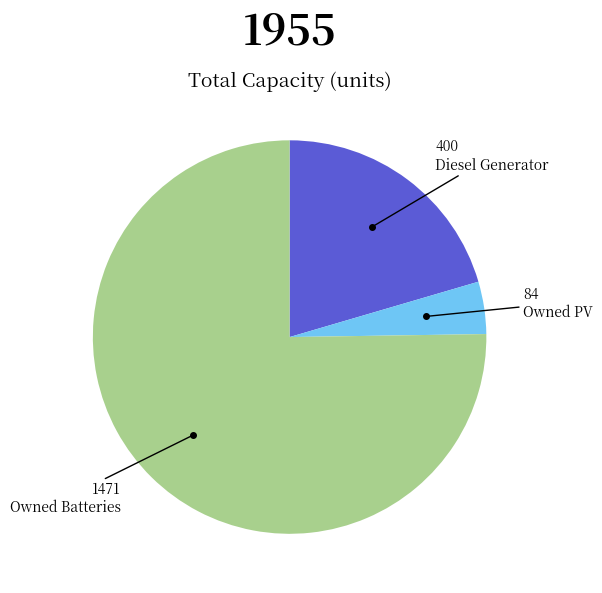

Is there any slice that represents more than half of the pie?

Yes